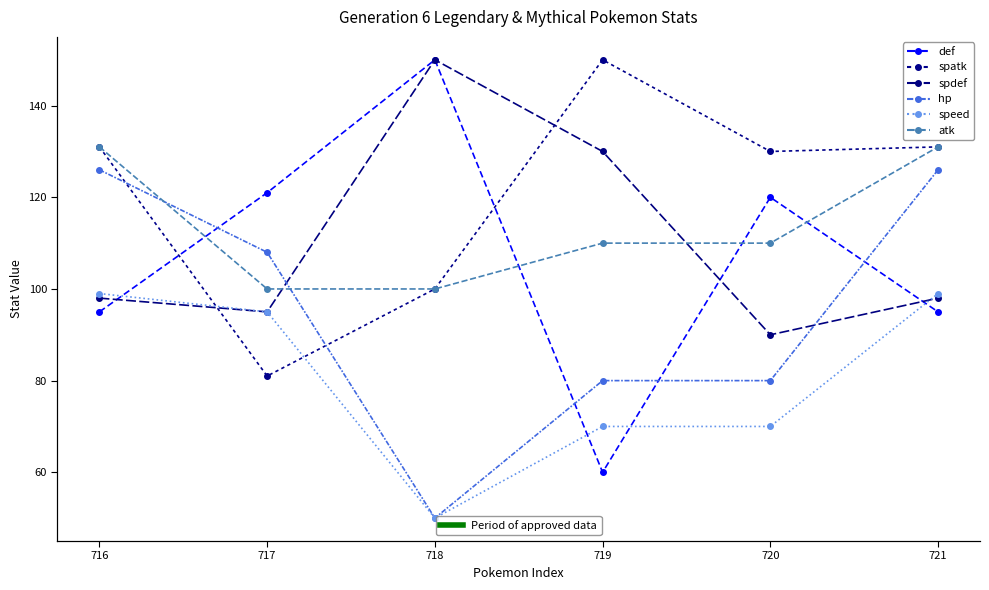

What is the approximate value of def at 721?

95